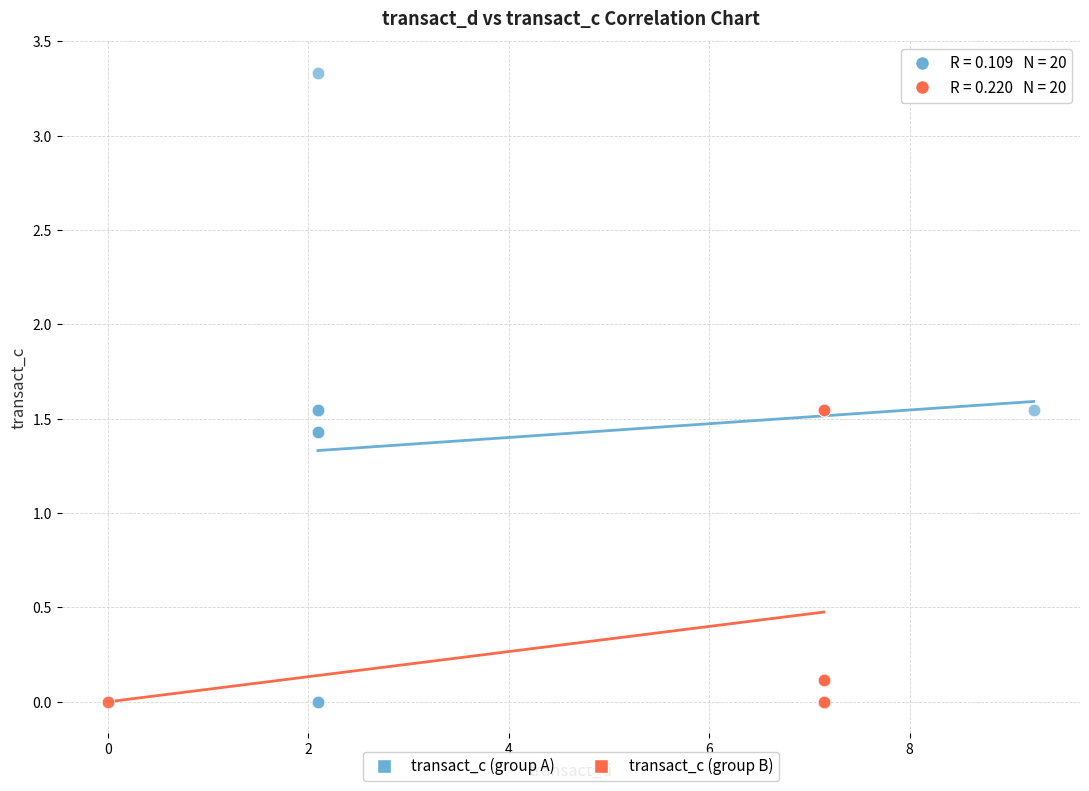

Which series has the widest spread of Y values?

transact_c (group A)